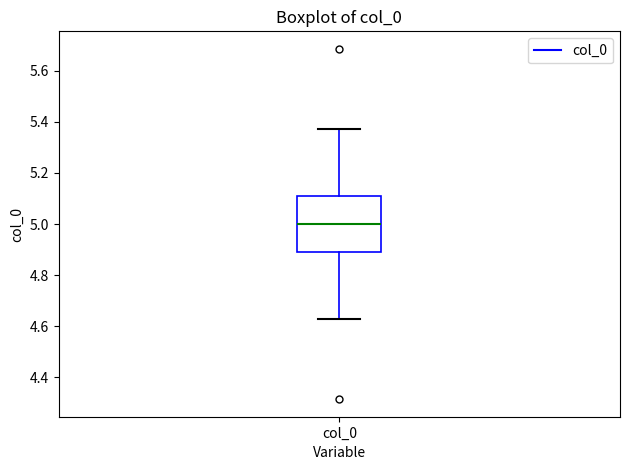

Read this box plot against the y-axis: the position of the median line, the range covered by the box, and the ends of both whiskers. The values are not printed on the chart, so give them approximately, as read against the axis.

median 5.00, box 4.90 to 5.10, whiskers 4.62 to 5.38